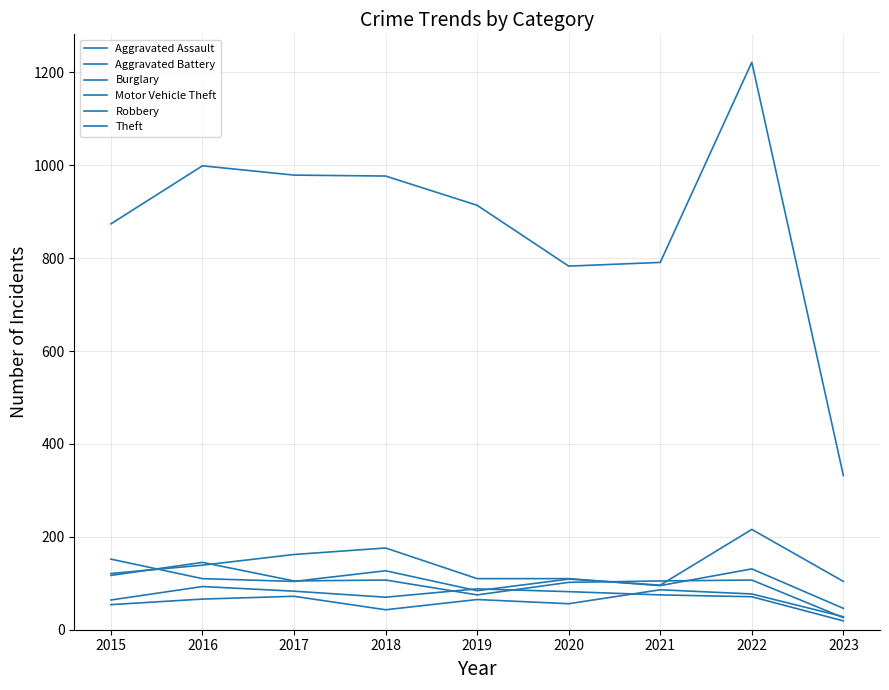

How many lines are shown in the chart?

6